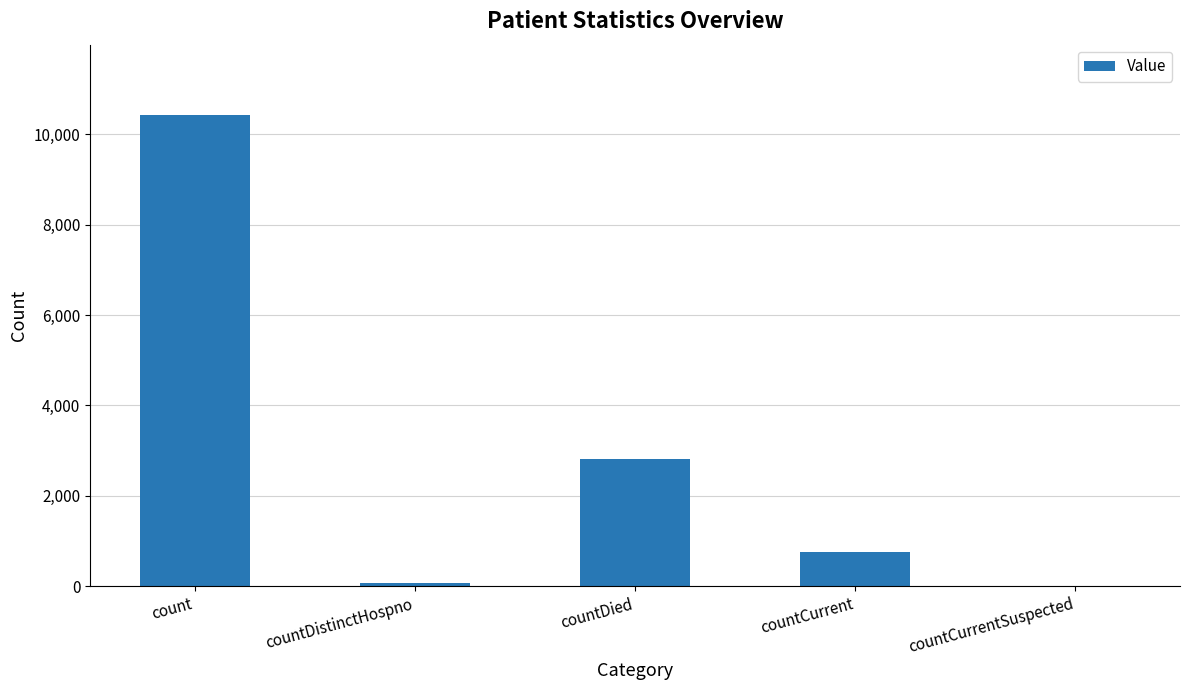

Where does the data first go above 748?

count